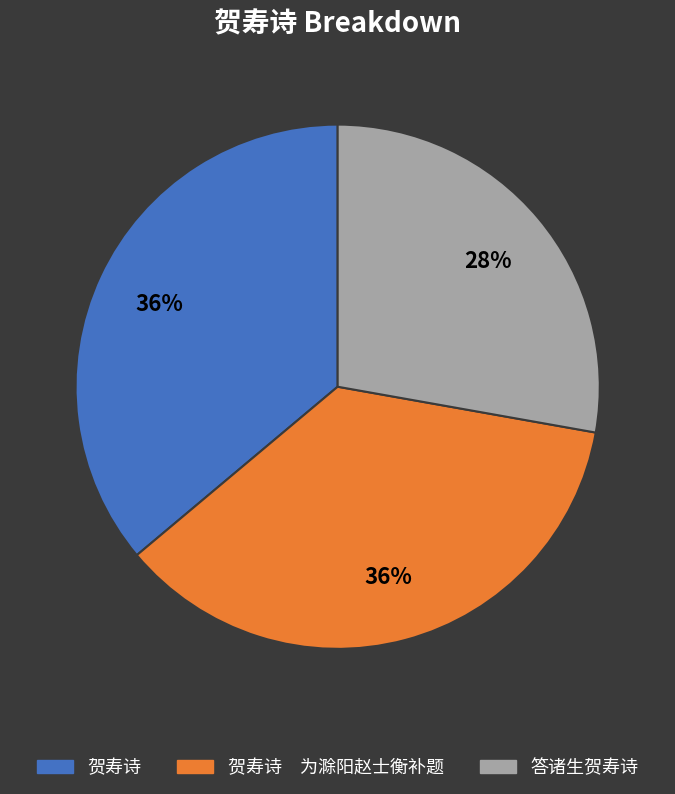

To the nearest percent, what percentage of the pie is 贺寿诗?

36%